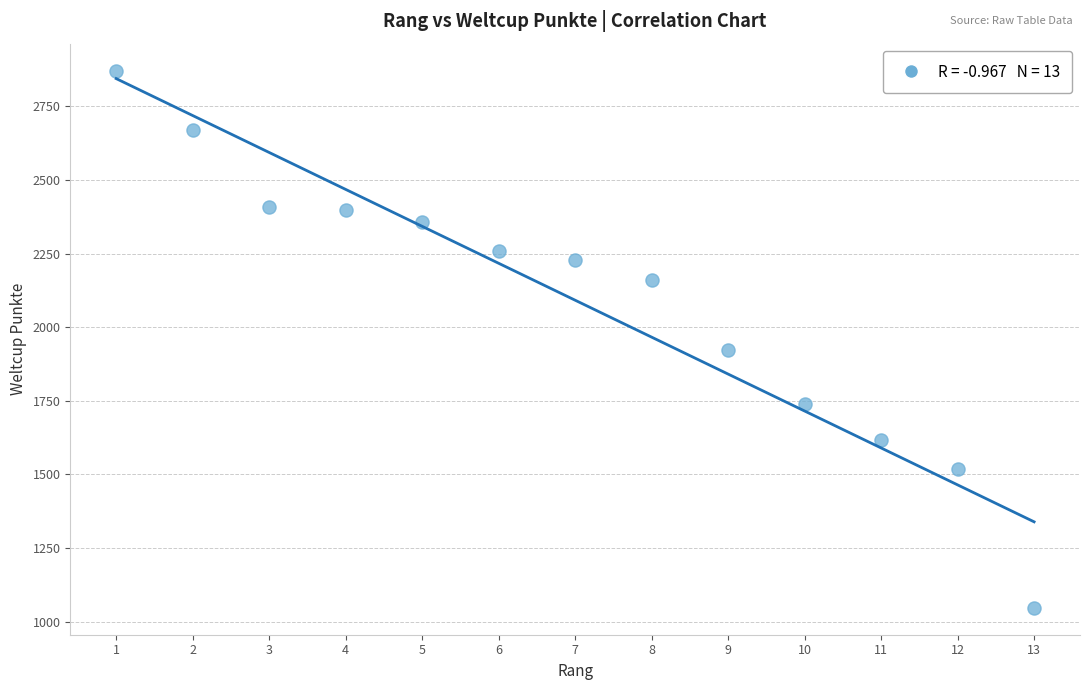

What Y value in the scatter plot is closest to 1959?

1923